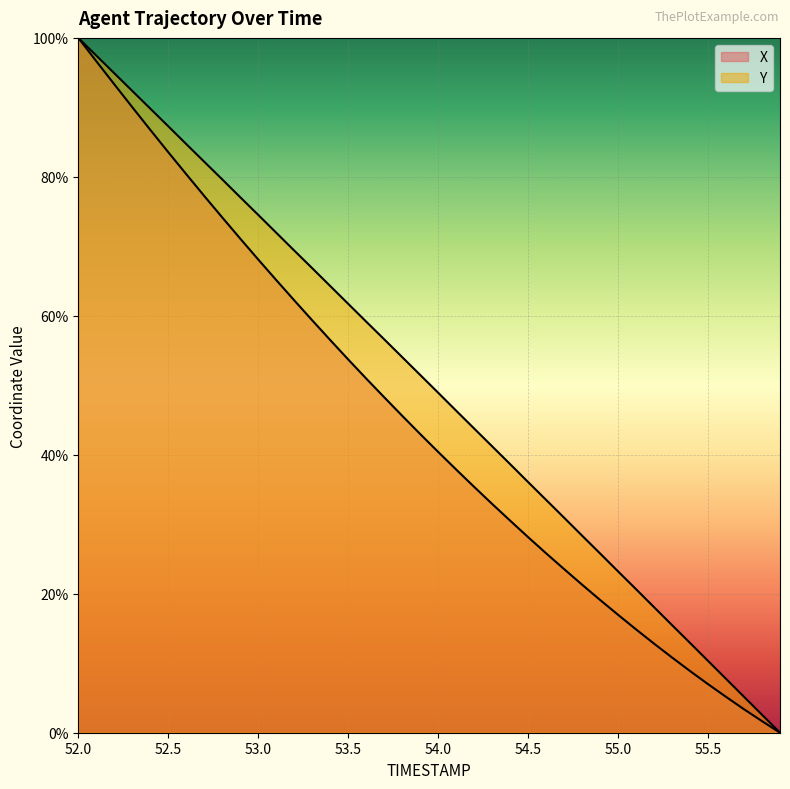

What is the average value of the Y series?

50.1